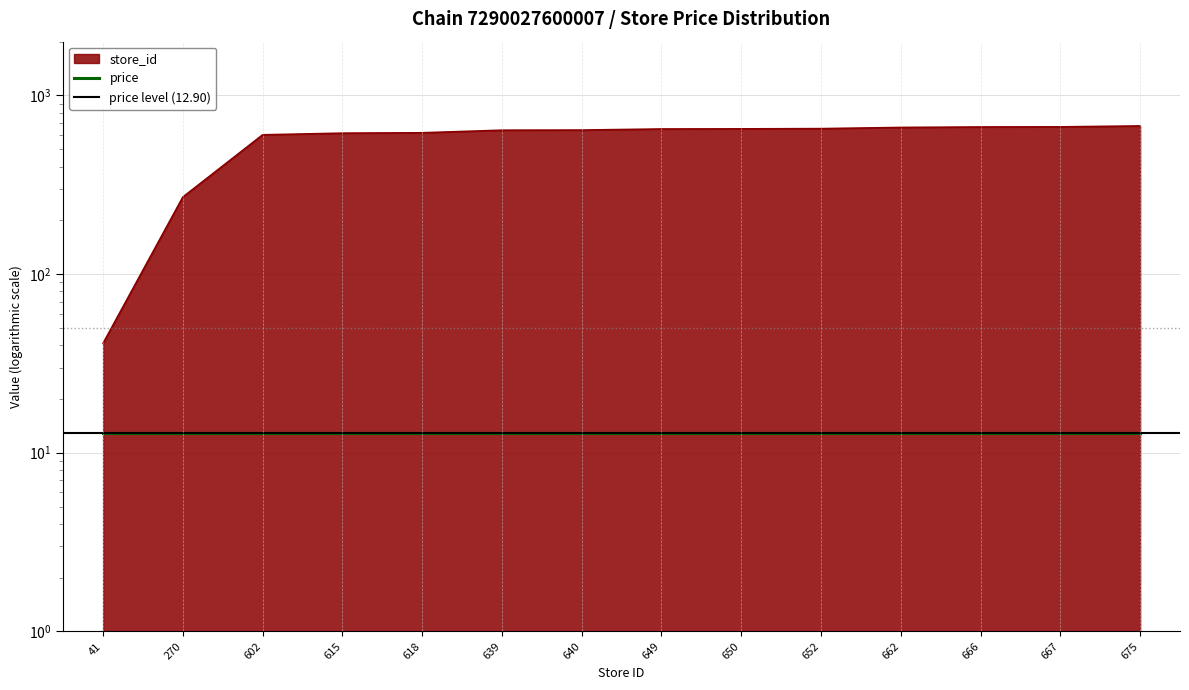

Reading right to left, what are all the values shown in this chart?

675=675	667=667	666=666	662=662	652=652	650=650	649=649	640=640	639=639	618=618	615=615	602=602	270=270	41=41